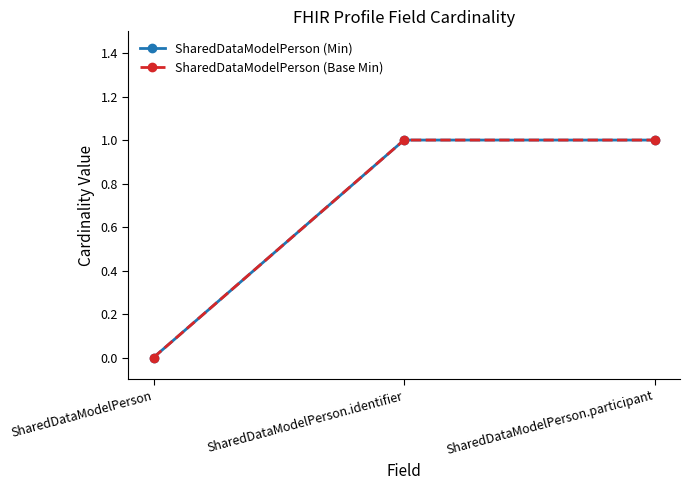

Reading right to left, extract all data points from this chart.

SharedDataModelPerson (Min): 1	1	0
SharedDataModelPerson (Base Min): 1	1	0